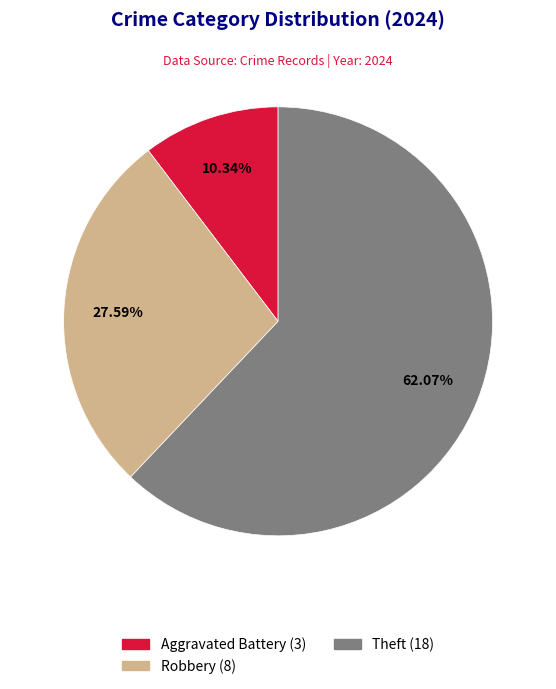

Is there any slice that represents more than half of the pie?

Yes